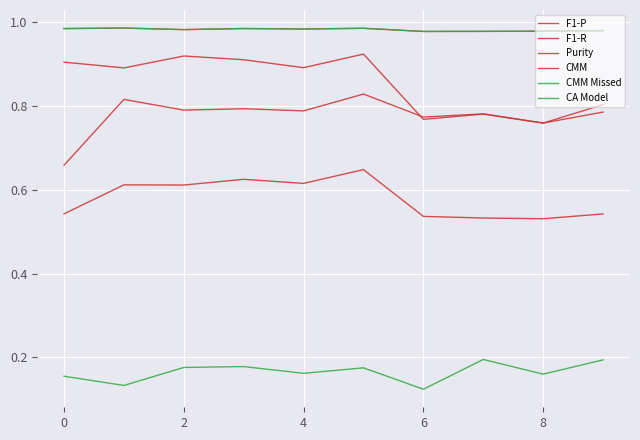

True or false: Purity and F1-P intersect in this chart.

True